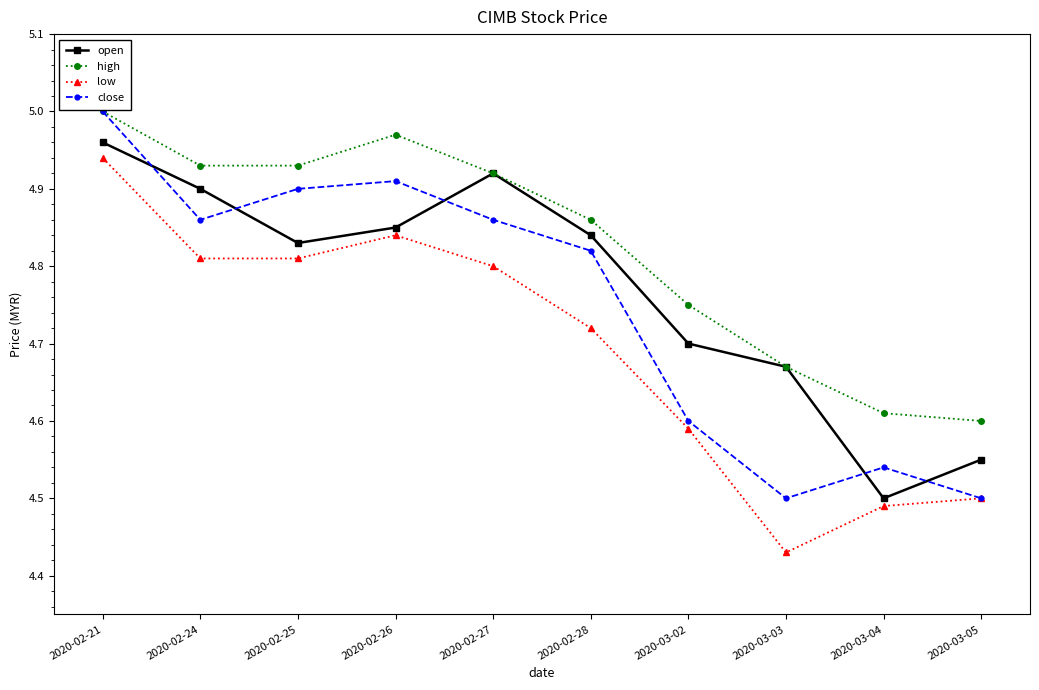

Which series changed the most between 2020-02-25 and 2020-03-04?

close